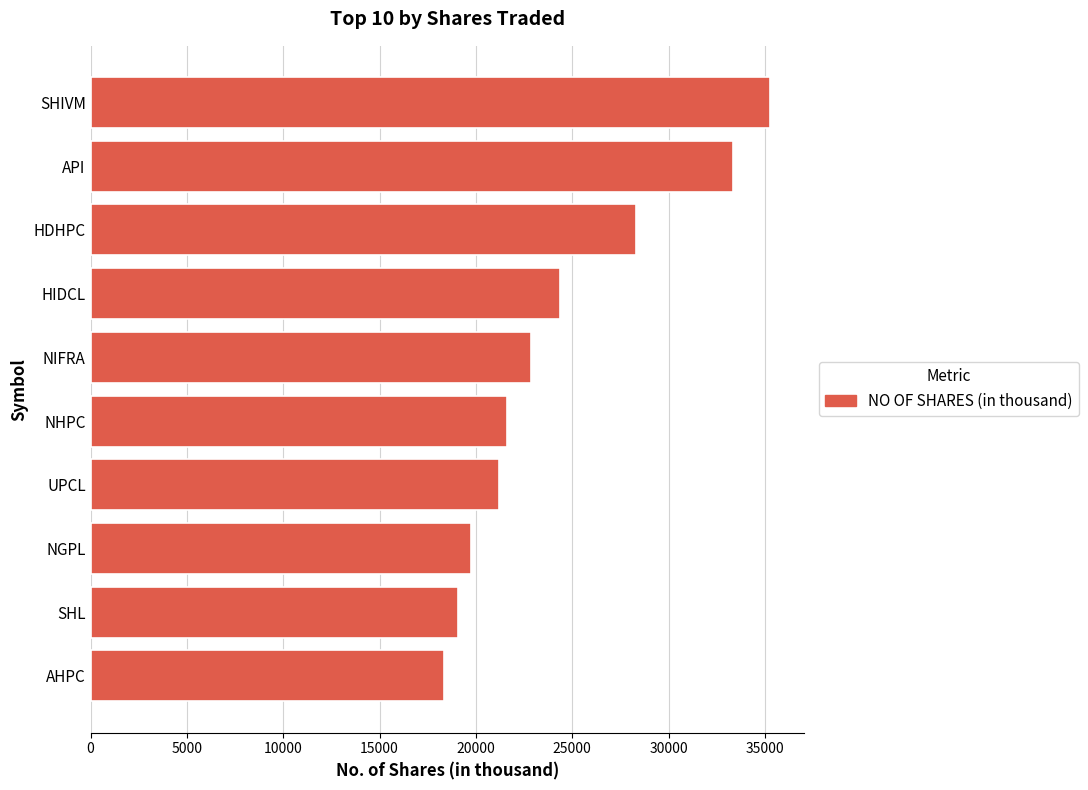

Count the number of data series in this chart.

1